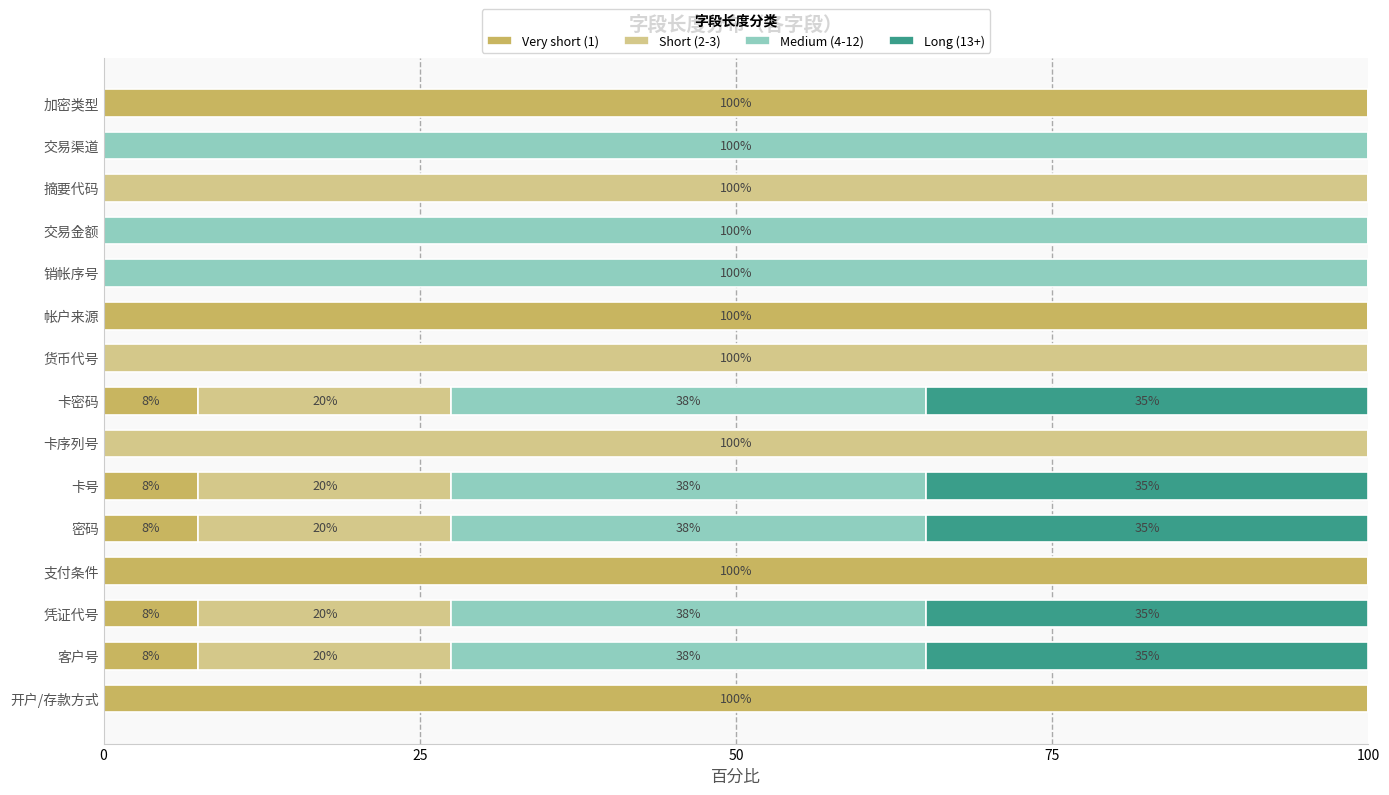

What is the total value across all series at 帐户来源?

100.0